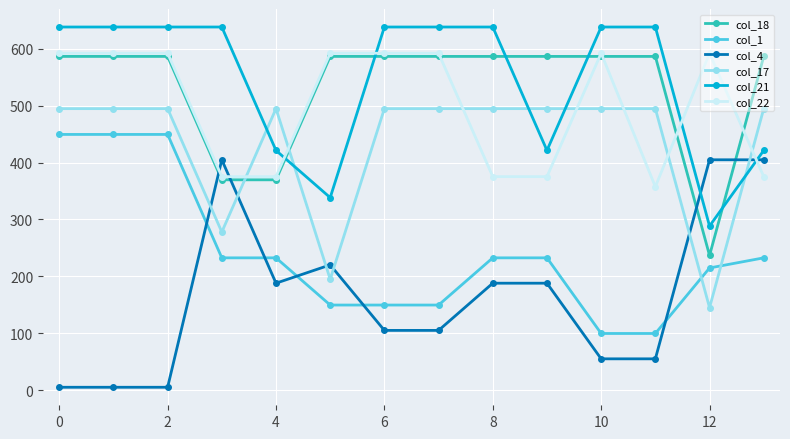

What is the highest value of the col_4 series?

404.9